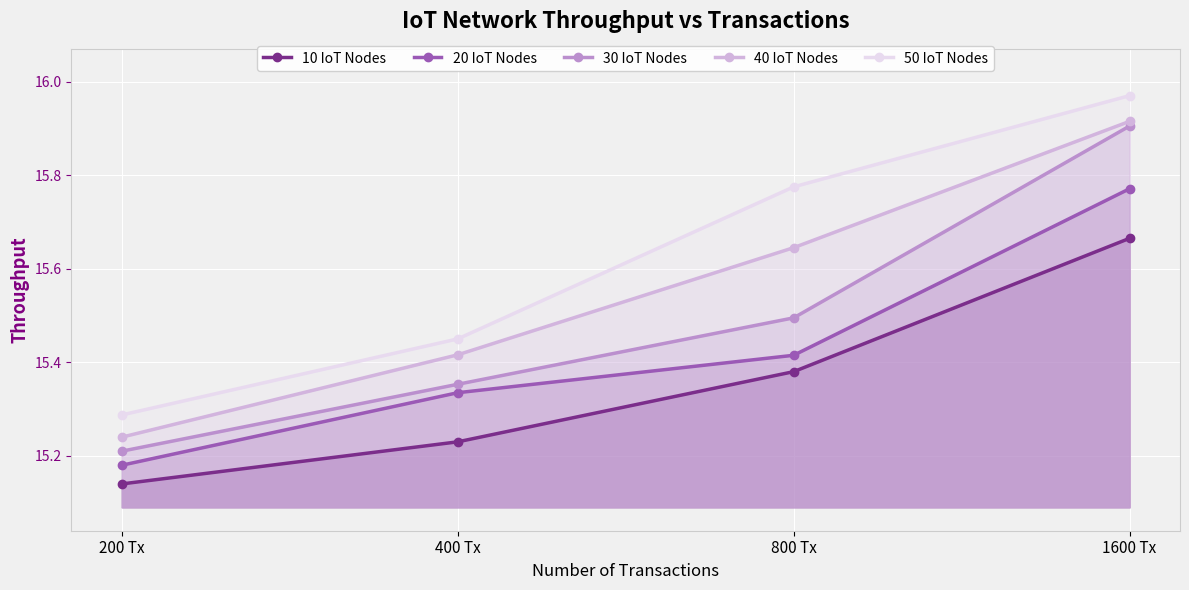

Does the chart display data point markers on the line(s)?

Yes